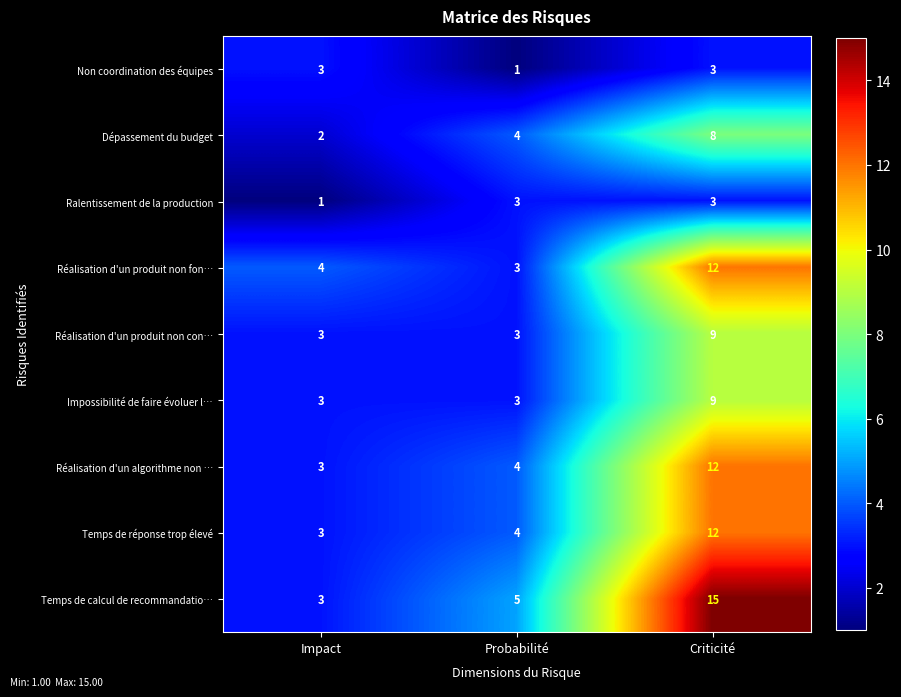

Count the Réalisation d'un produit non con… values in the range 3 to 9.

3